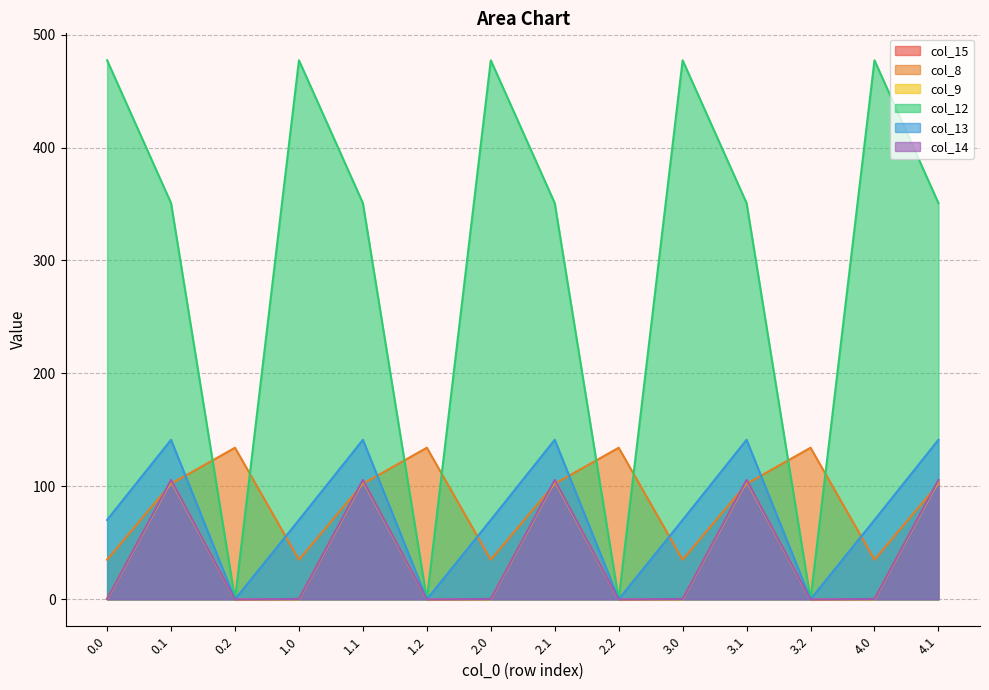

Reading left to right, extract all data points from this chart.

col_15: 0.0=0.3	0.1=105.5	0.2=0.0	1.0=0.3	1.1=105.5	1.2=0.0	2.0=0.3	2.1=105.5	2.2=0.0	3.0=0.3	3.1=105.5	3.2=0.0	4.0=0.3	4.1=105.5
col_8: 0.0=35.0	0.1=102.3	0.2=134.2	1.0=35.0	1.1=102.3	1.2=134.2	2.0=35.0	2.1=102.3	2.2=134.2	3.0=35.0	3.1=102.3	3.2=134.2	4.0=35.0	4.1=102.3
col_9: 0.0=0.0	0.1=104.8	0.2=0.0	1.0=0.0	1.1=104.8	1.2=0.0	2.0=0.0	2.1=104.8	2.2=0.0	3.0=0.0	3.1=104.8	3.2=0.0	4.0=0.0	4.1=104.8
col_12: 0.0=477.2	0.1=350.8	0.2=0.0	1.0=477.2	1.1=350.8	1.2=0.0	2.0=477.2	2.1=350.8	2.2=0.0	3.0=477.2	3.1=350.8	3.2=0.0	4.0=477.2	4.1=350.8
col_13: 0.0=70.2	0.1=141.2	0.2=0.0	1.0=70.2	1.1=141.2	1.2=0.0	2.0=70.2	2.1=141.2	2.2=0.0	3.0=70.2	3.1=141.2	3.2=0.0	4.0=70.2	4.1=141.2
col_14: 0.0=0.3	0.1=105.5	0.2=0.0	1.0=0.3	1.1=105.5	1.2=0.0	2.0=0.3	2.1=105.5	2.2=0.0	3.0=0.3	3.1=105.5	3.2=0.0	4.0=0.3	4.1=105.5